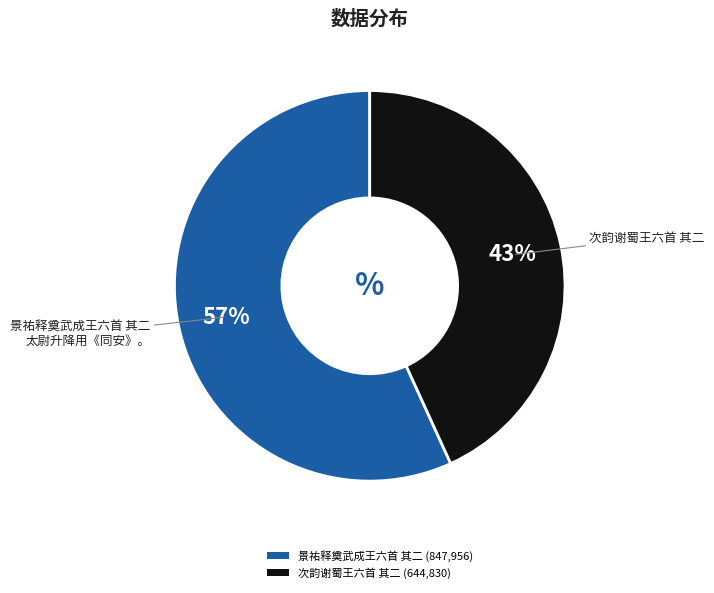

Is there any slice that represents more than half of the pie?

Yes